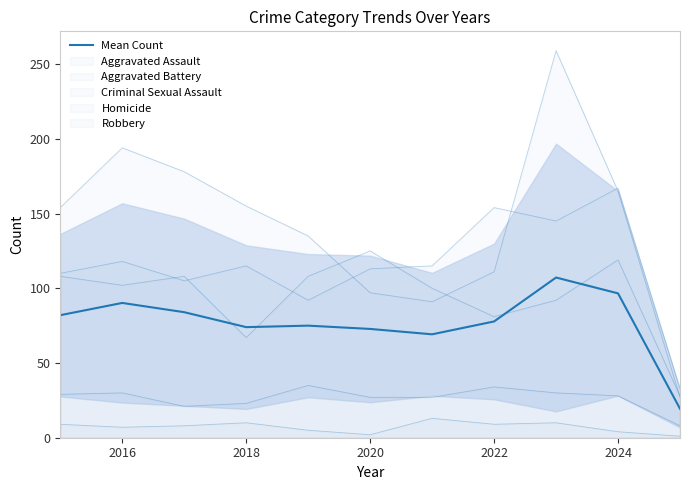

True or false: the data shows 118.8 at 2018.

False